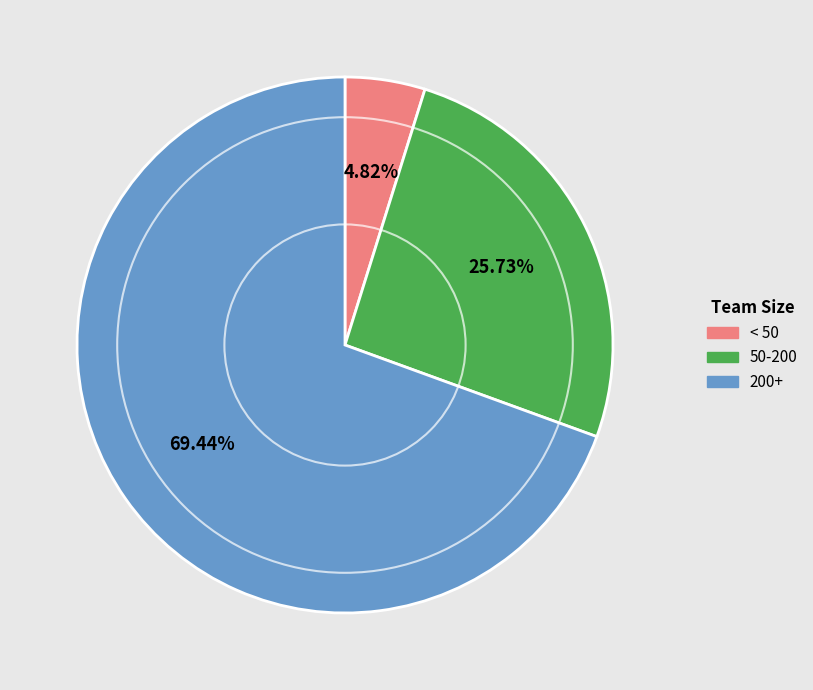

Count the number of slices in the pie.

3